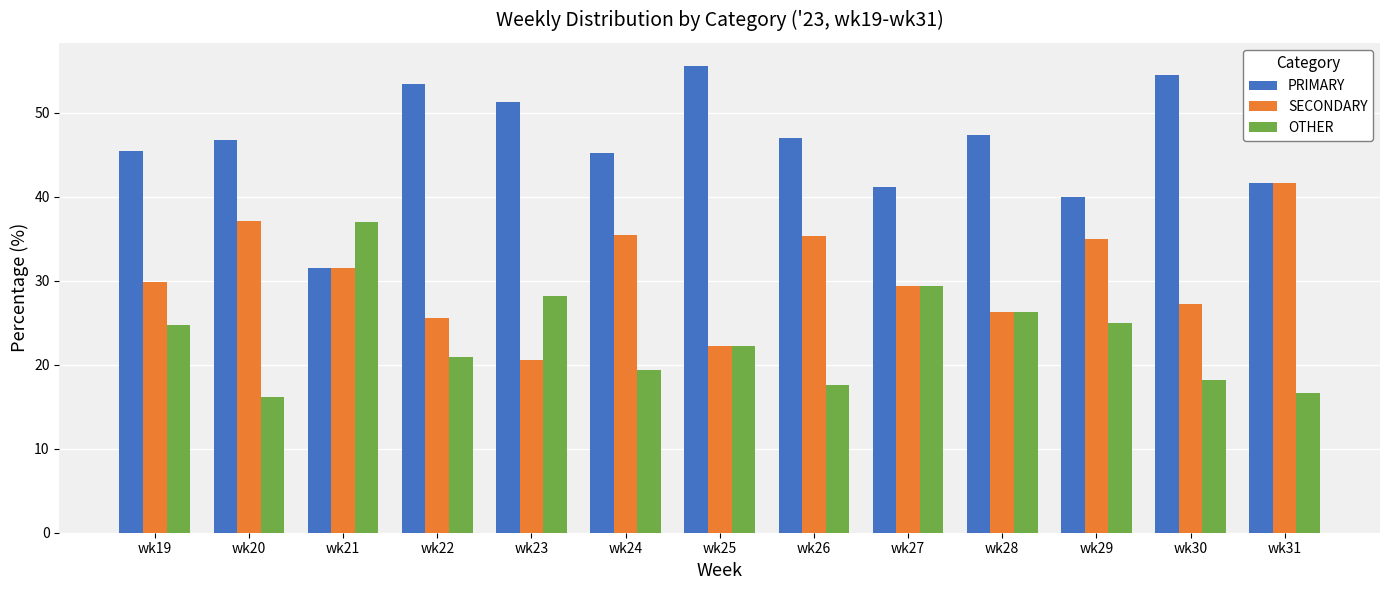

What is the difference between the PRIMARY values at wk22 and wk21?

22.0